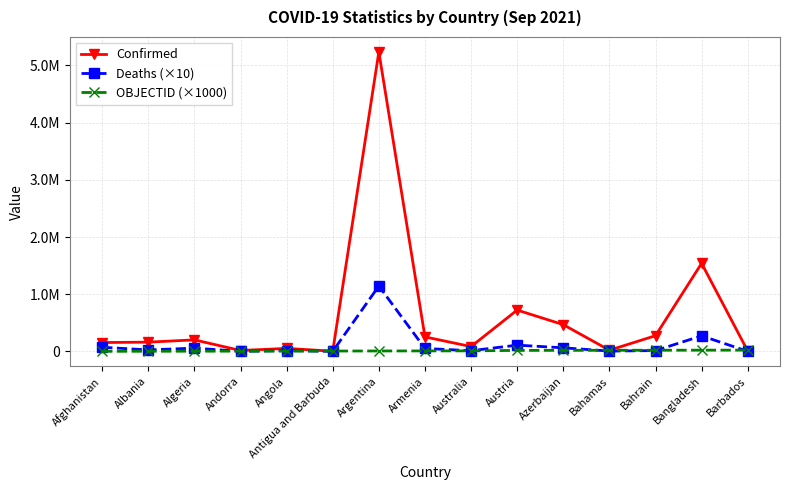

Rank the series by their average value, from lowest to highest.

OBJECTID (×1000), Deaths (×10), Confirmed